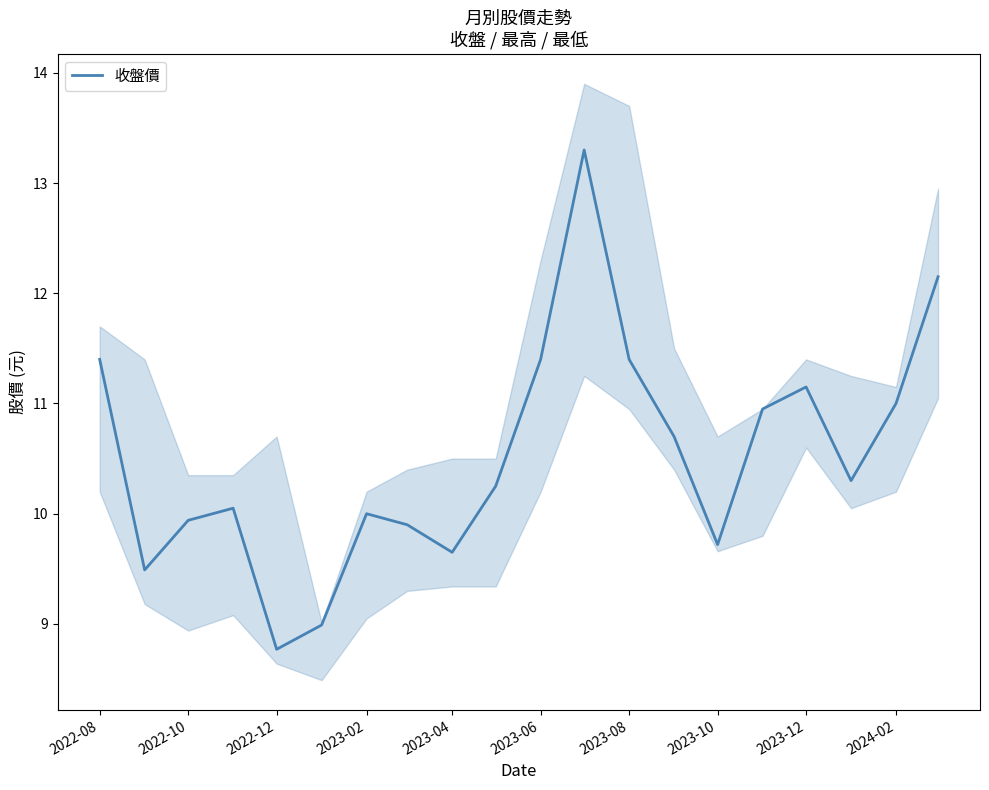

What is the value of the 14th point from the left?

10.7